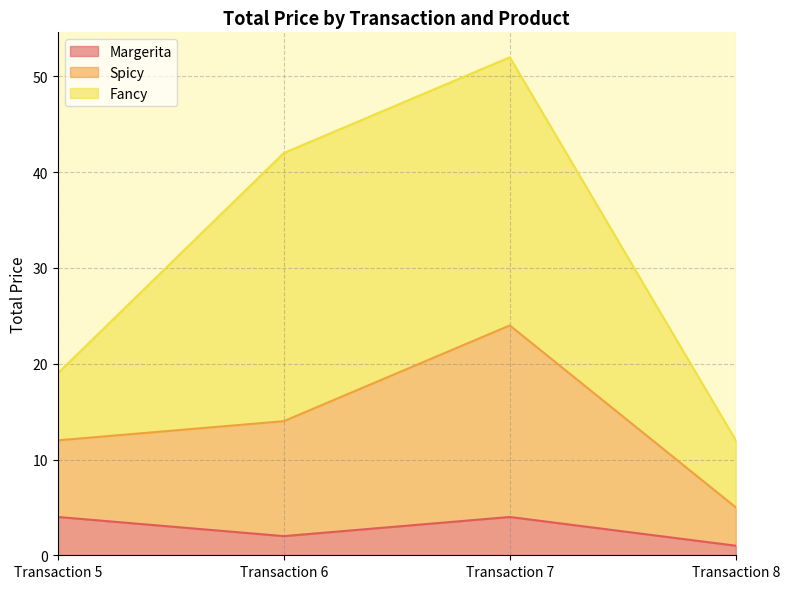

Read the Spicy value at Transaction 6, to the nearest 5.

15